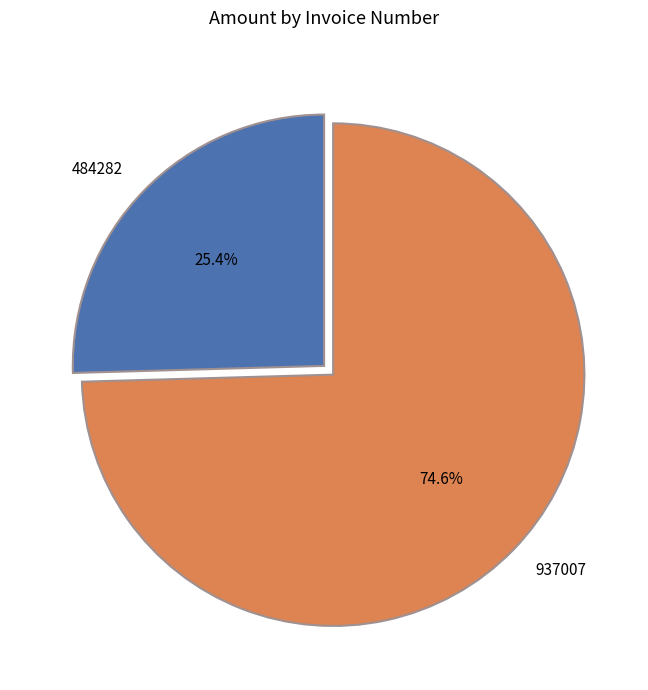

How many slices are in this pie chart?

2